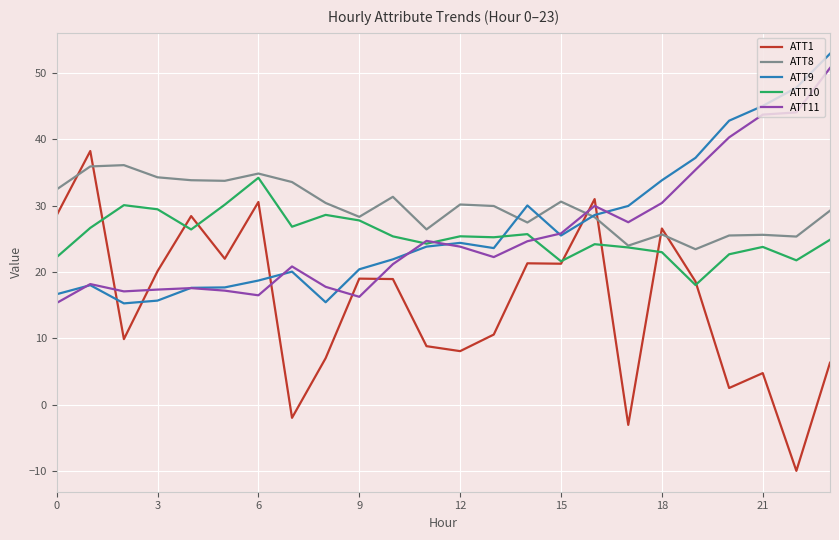

Rank the series by their maximum value, from highest to lowest.

ATT9, ATT11, ATT1, ATT8, ATT10